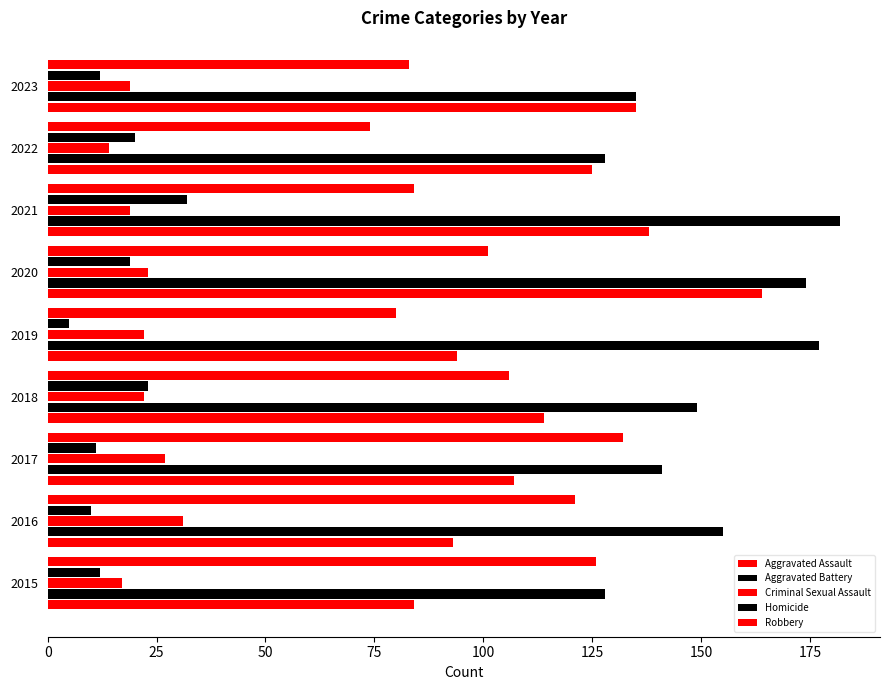

Which series has the widest spread of values?

Aggravated Assault